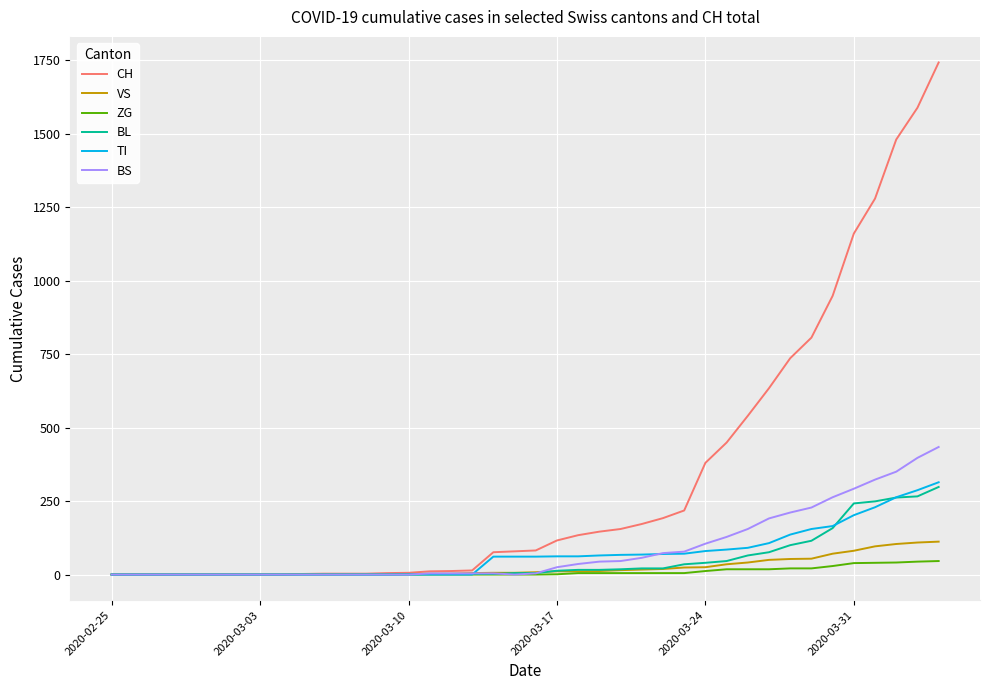

Which series has the largest range (max minus min)?

CH